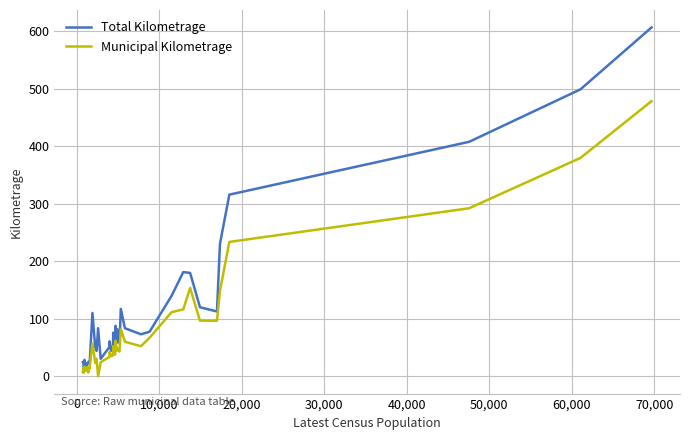

Which series has the largest total across all categories?

Total Kilometrage